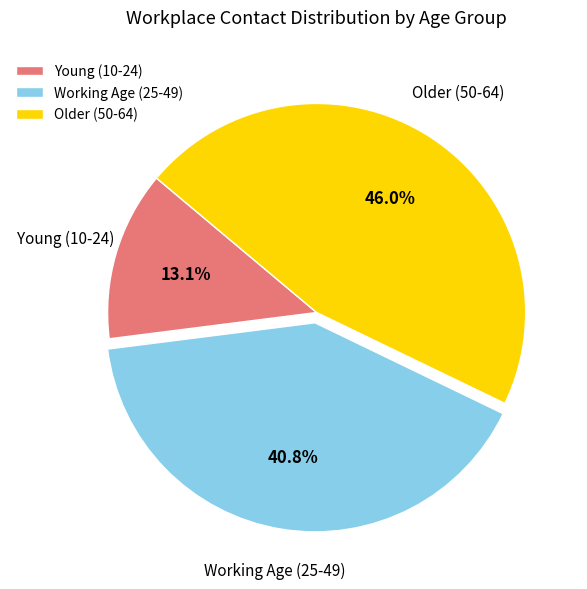

Is there any slice that represents more than half of the pie?

No